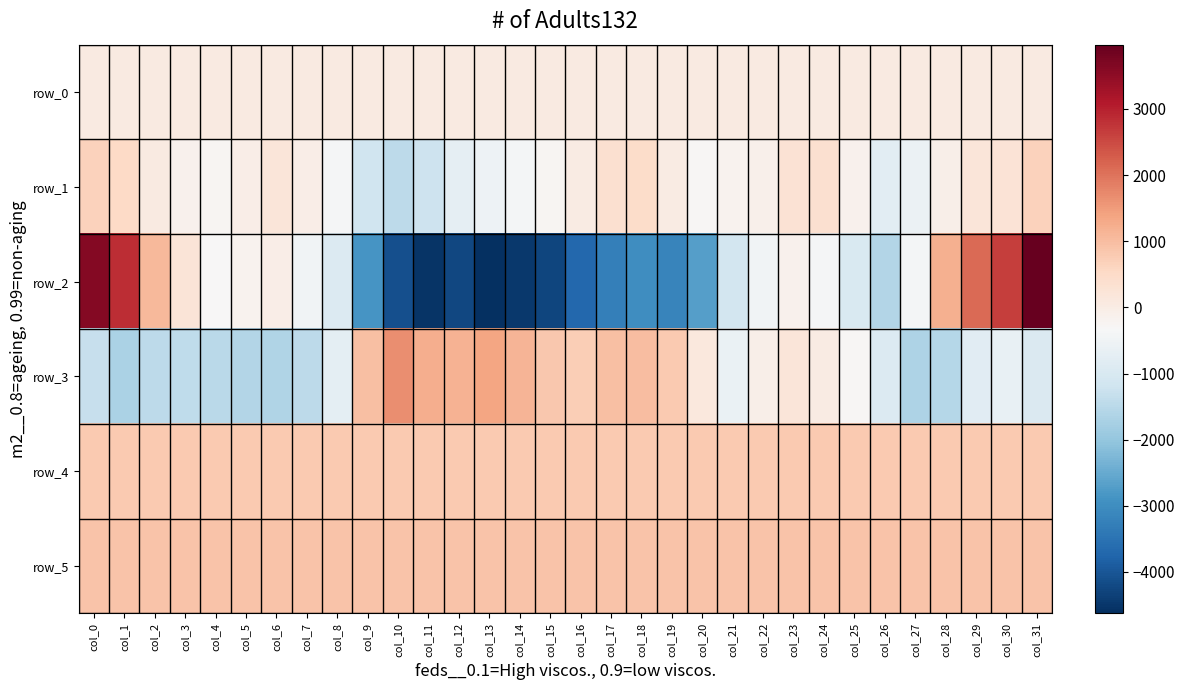

What is the difference between the highest and lowest values at col_10?

5770.0